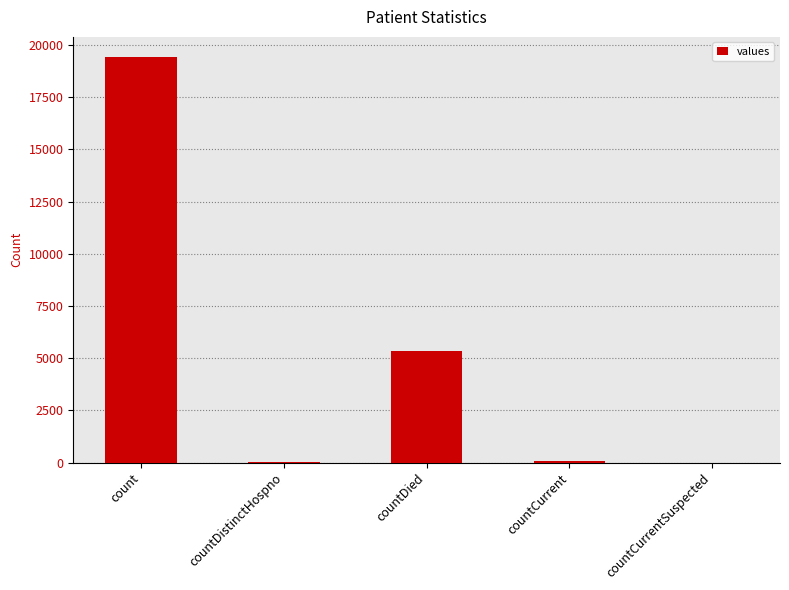

How many data points does each series have?

5